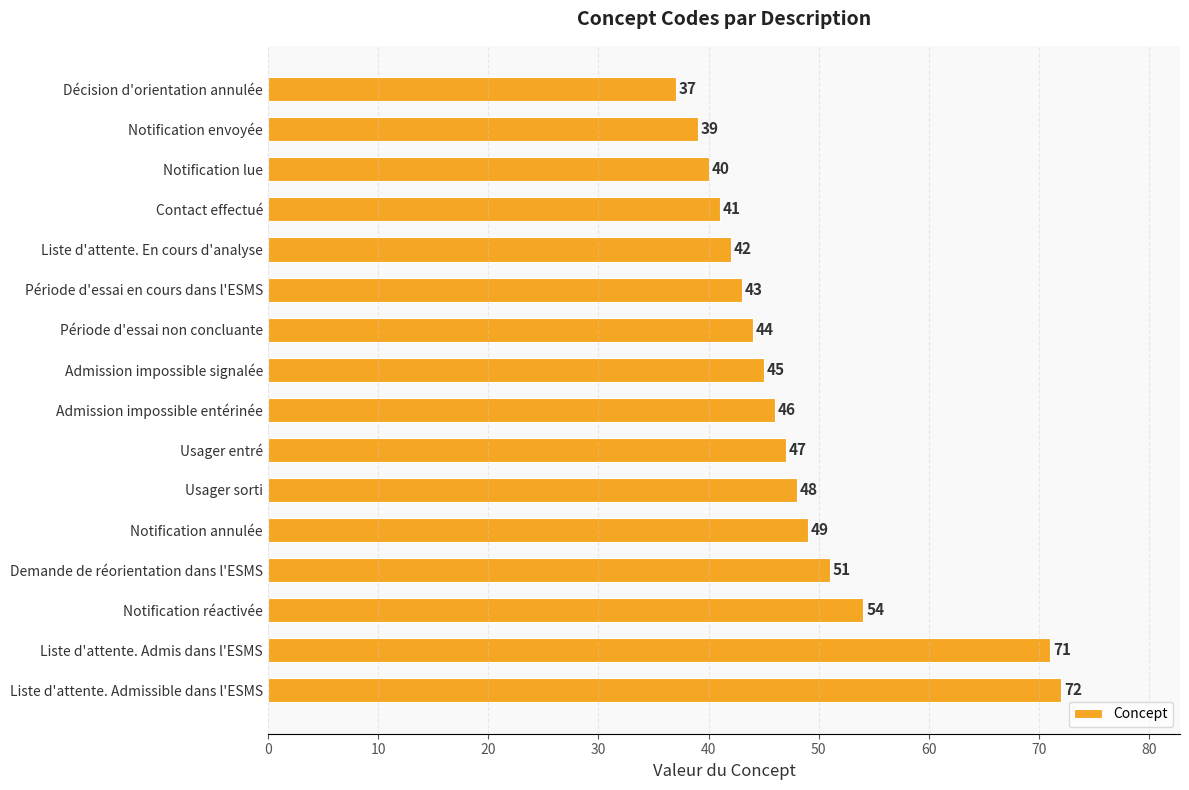

Between Admission impossible signalée and Notification lue, which is larger?

Admission impossible signalée